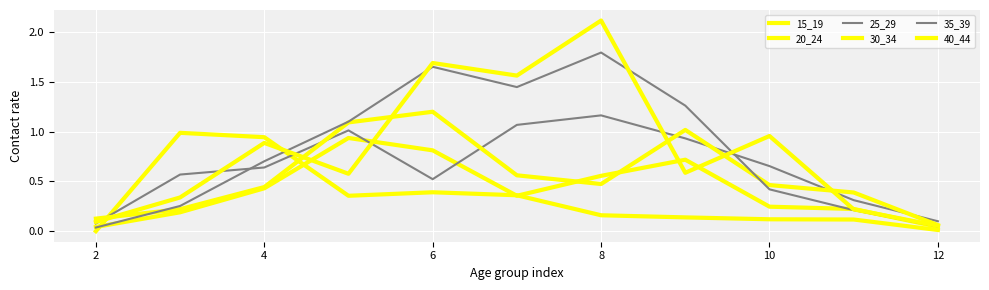

After their last crossing, which series has the higher values: 20_24 or 15_19?

20_24